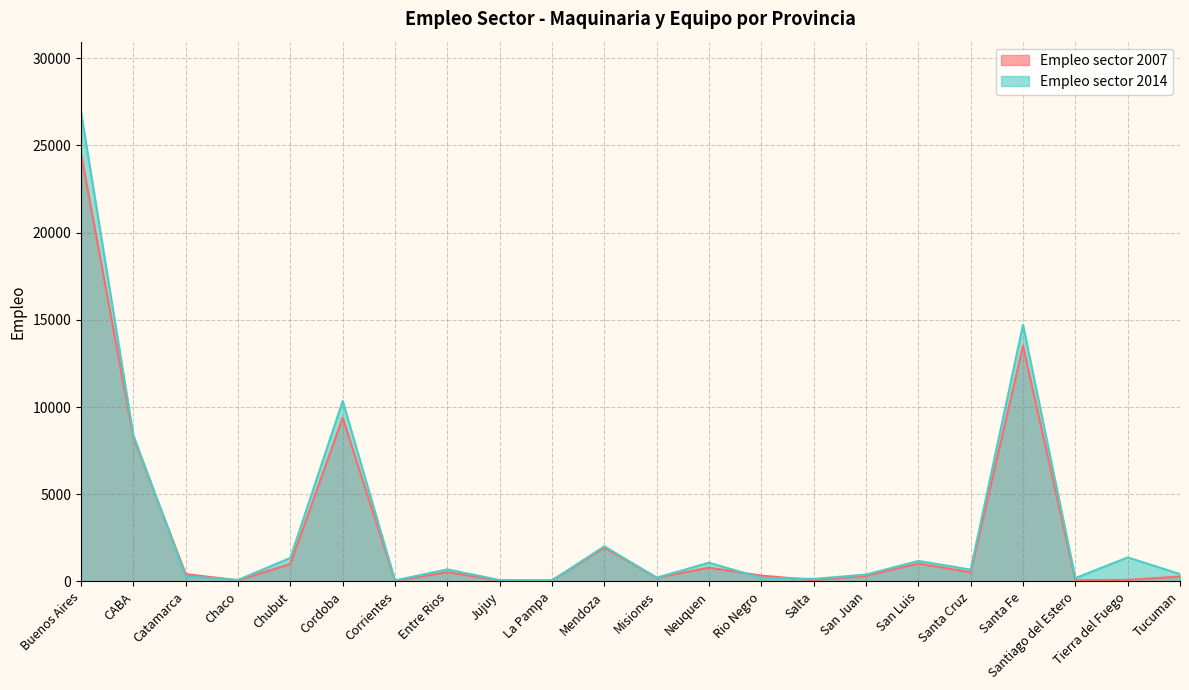

True or false: Empleo sector 2014 and Empleo sector 2007 cross at least once.

True